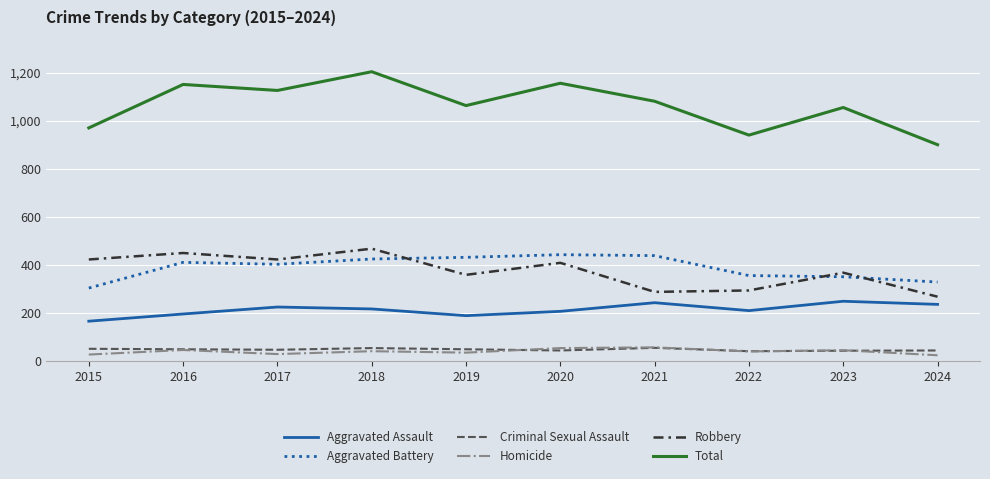

True or false: Aggravated Assault and Criminal Sexual Assault intersect in this chart.

False